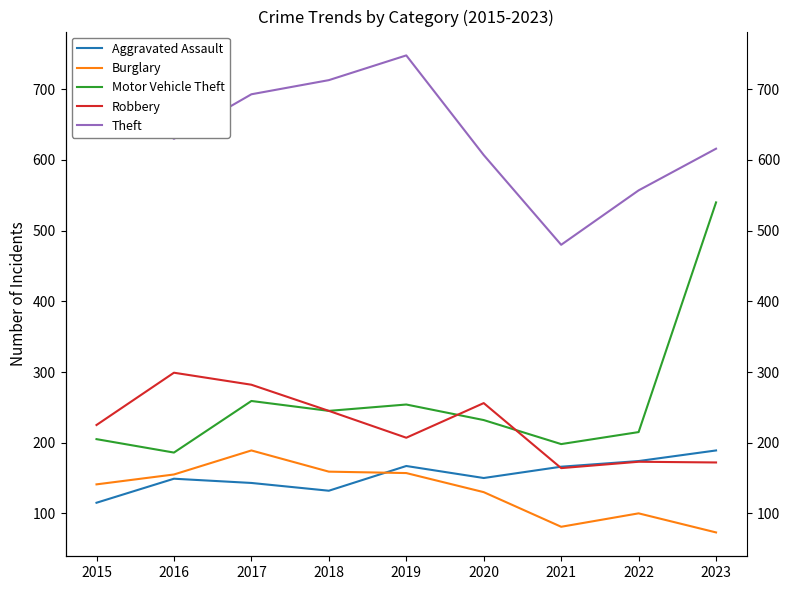

What is the difference between the maximum and minimum values in the Robbery series?

135